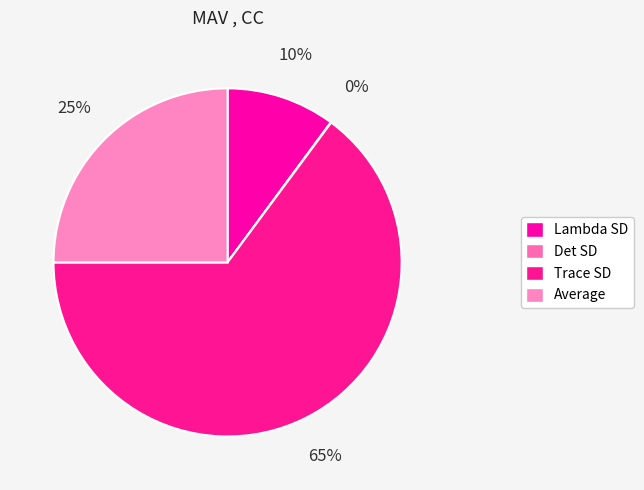

Which category has the smallest portion of the pie?

Det SD